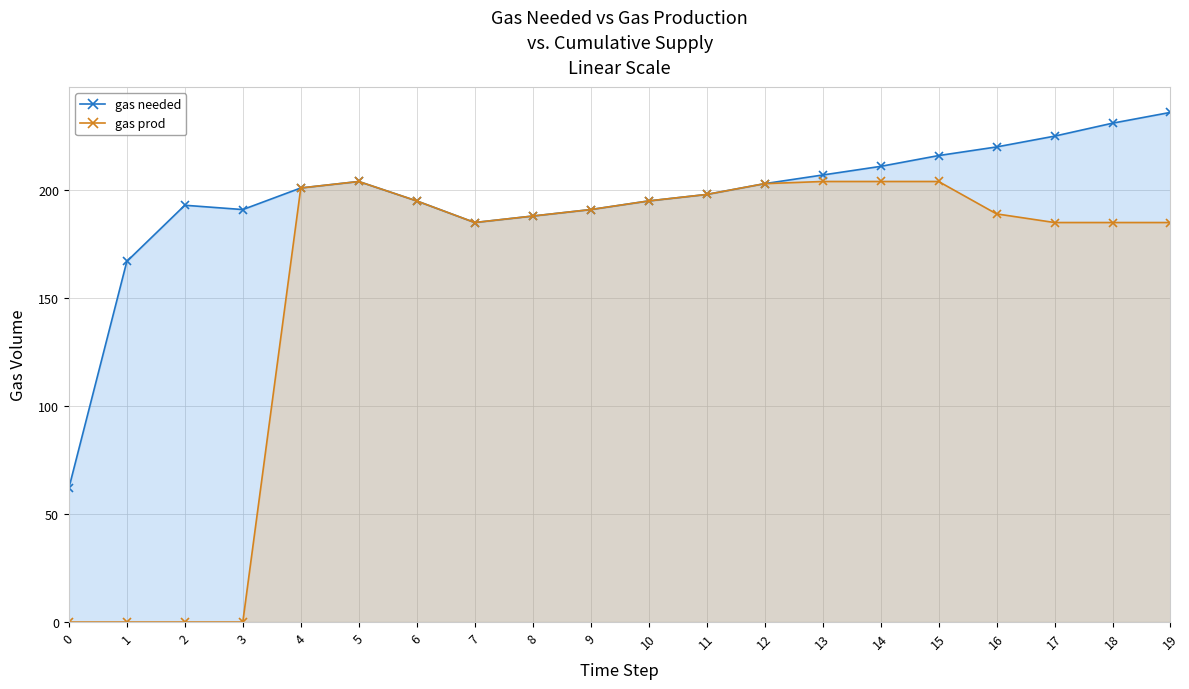

Rank the categories by gas needed value from lowest to highest.

0, 1, 7, 8, 3, 9, 2, 6, 10, 11, 4, 12, 5, 13, 14, 15, 16, 17, 18, 19